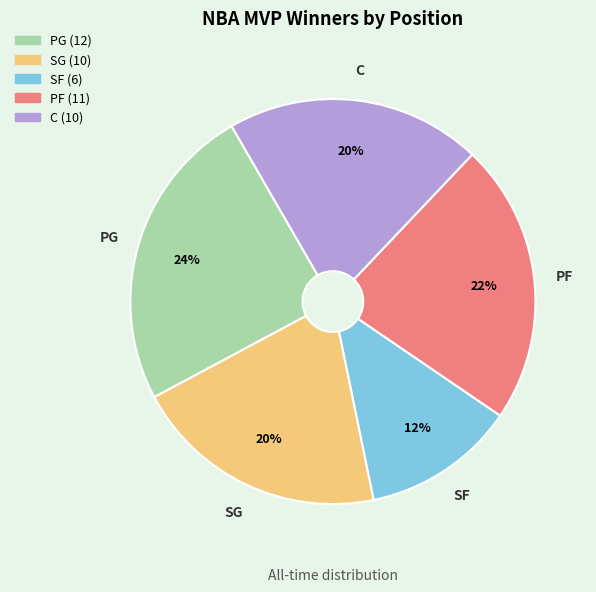

To the nearest percent, what is the combined percentage of SG and PG?

45%